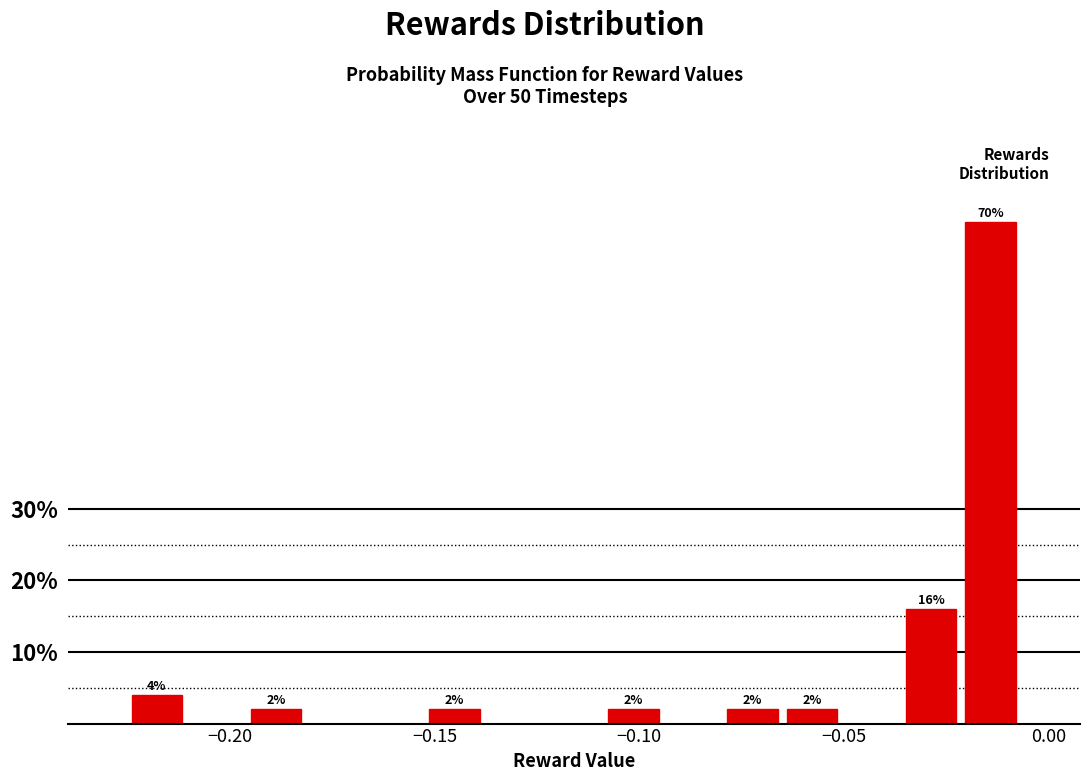

Read against the x-axis, roughly where is the centre of the tallest bar?

-0.015